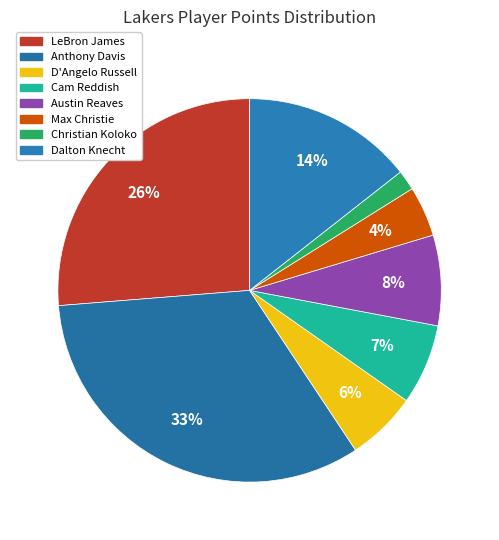

How many segments does this pie chart have?

8